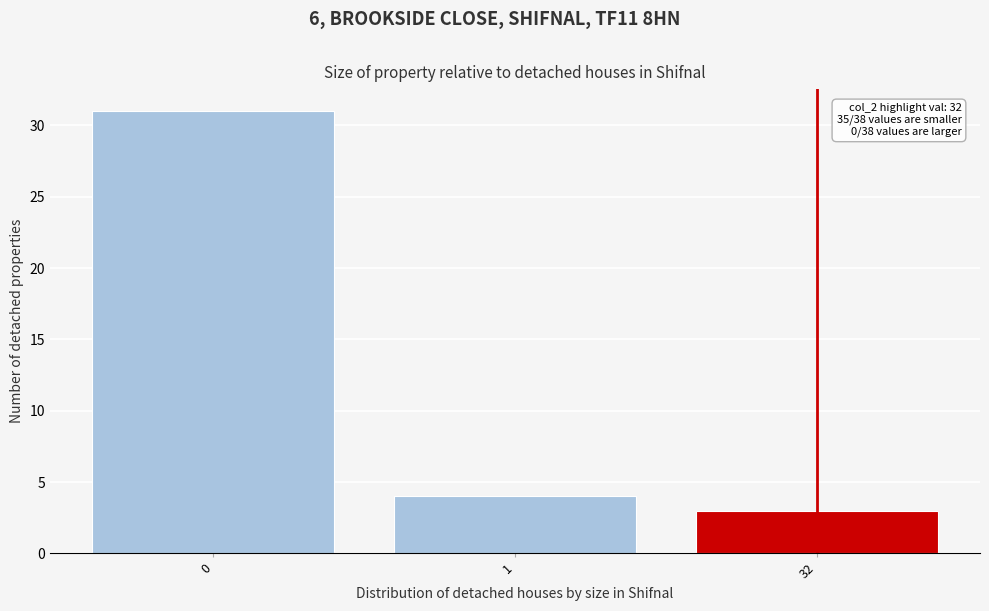

Reading right to left, transcribe all the data shown in this chart.

3	4	31